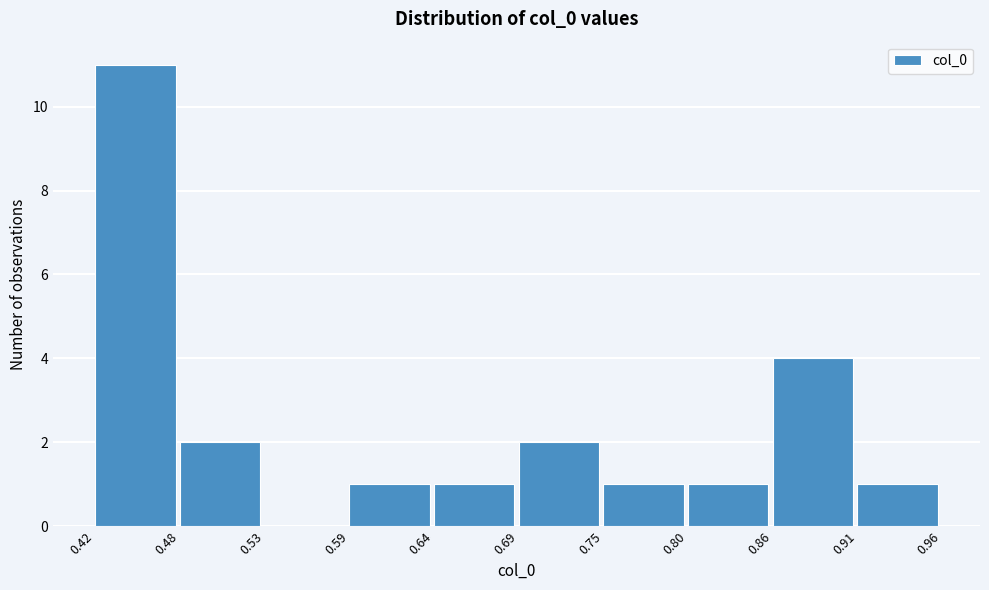

Reading left to right, list every bar in this chart as the range it spans on the x-axis followed by its height. The values are not printed on the chart, so give them approximately, as read against the axis.

0.42 to 0.48: 11
0.48 to 0.53: 2
0.53 to 0.59: 0
0.59 to 0.64: 1
0.64 to 0.69: 1
0.69 to 0.75: 2
0.75 to 0.80: 1
0.80 to 0.86: 1
0.86 to 0.91: 4
0.91 to 0.96: 1